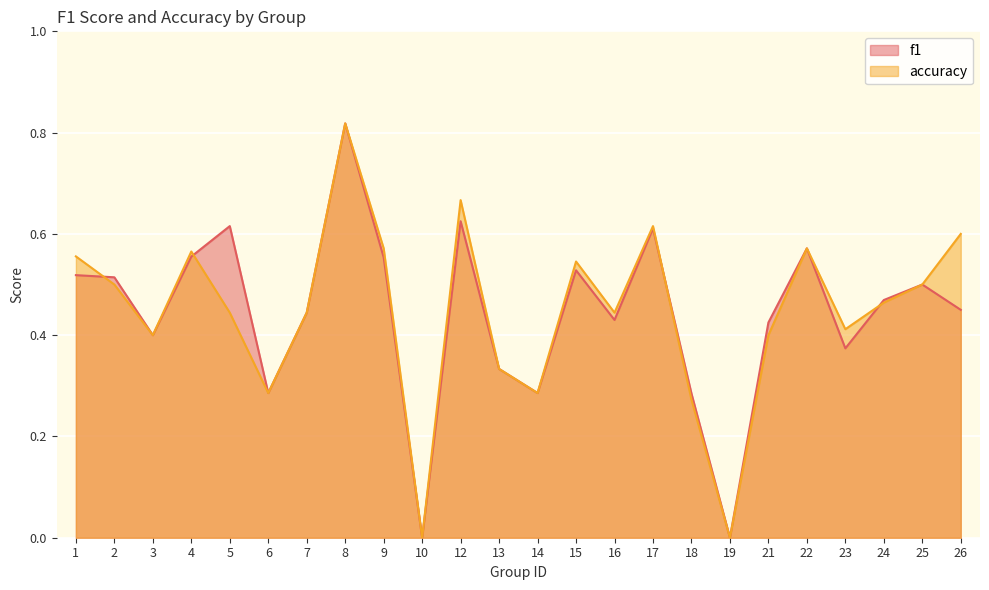

At which category does f1 reach its first local valley?

3